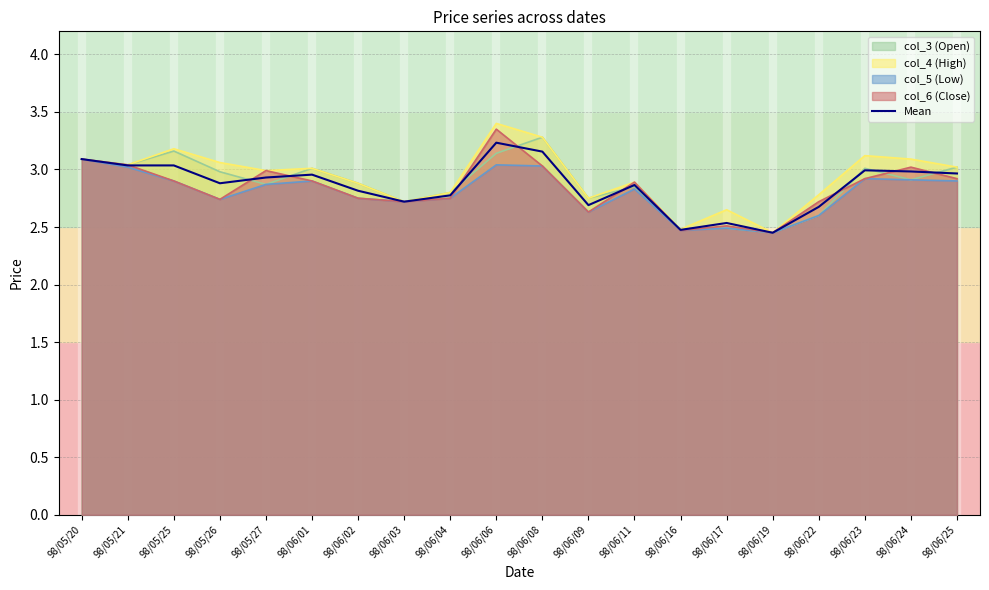

Rank the categories by value from highest to lowest.

98/06/06, 98/06/08, 98/05/20, 98/05/21, 98/05/25, 98/06/23, 98/06/24, 98/06/25, 98/06/01, 98/05/27, 98/05/26, 98/06/11, 98/06/02, 98/06/04, 98/06/03, 98/06/09, 98/06/22, 98/06/17, 98/06/16, 98/06/19